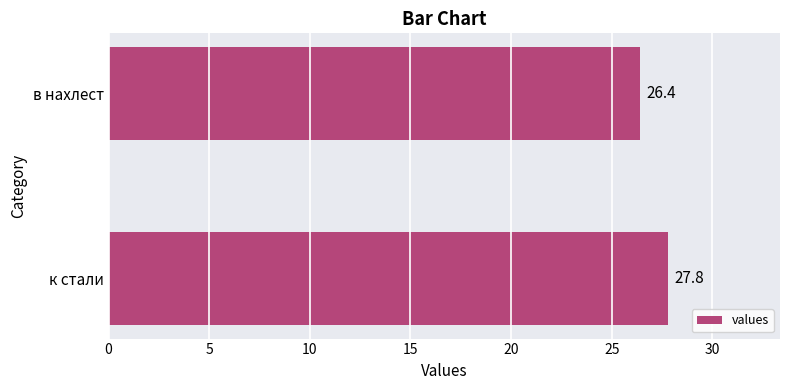

The chart shows a value of 49.8 at к стали. True or false?

False